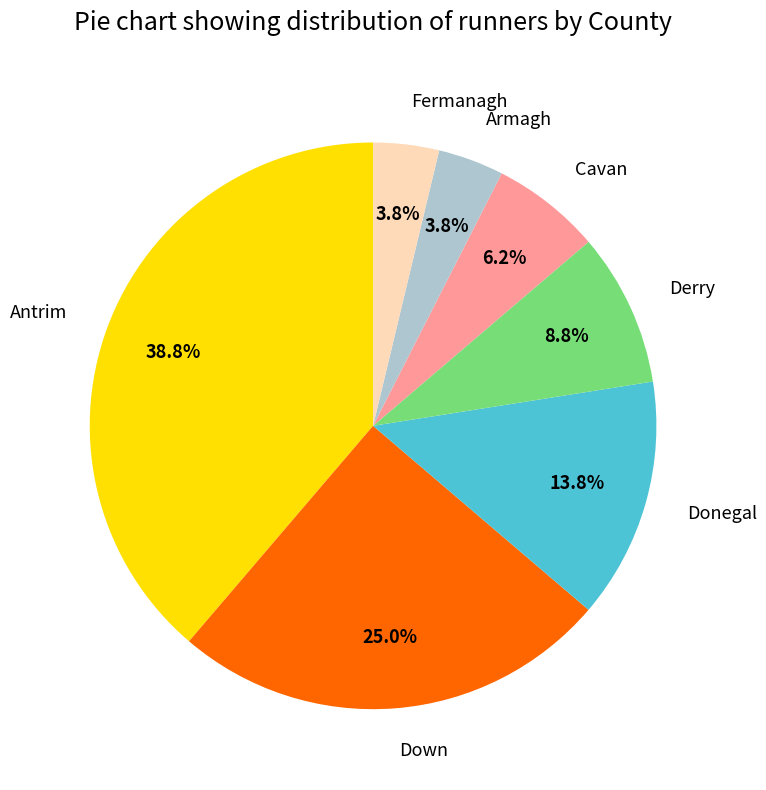

Combined, do Fermanagh and Antrim account for over 50%?

No